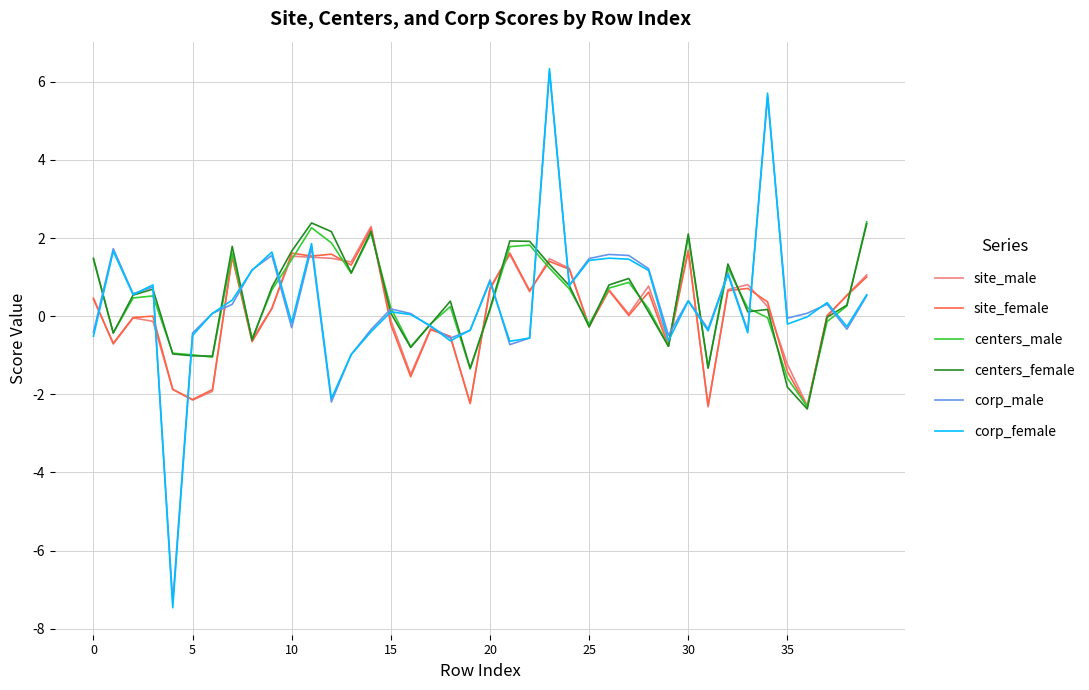

What is the average value of the corp_female series?

0.3